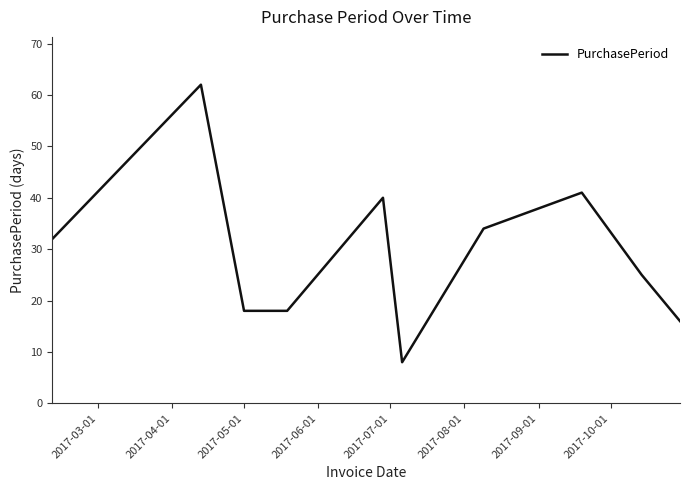

What is the difference between the maximum and minimum values?

54